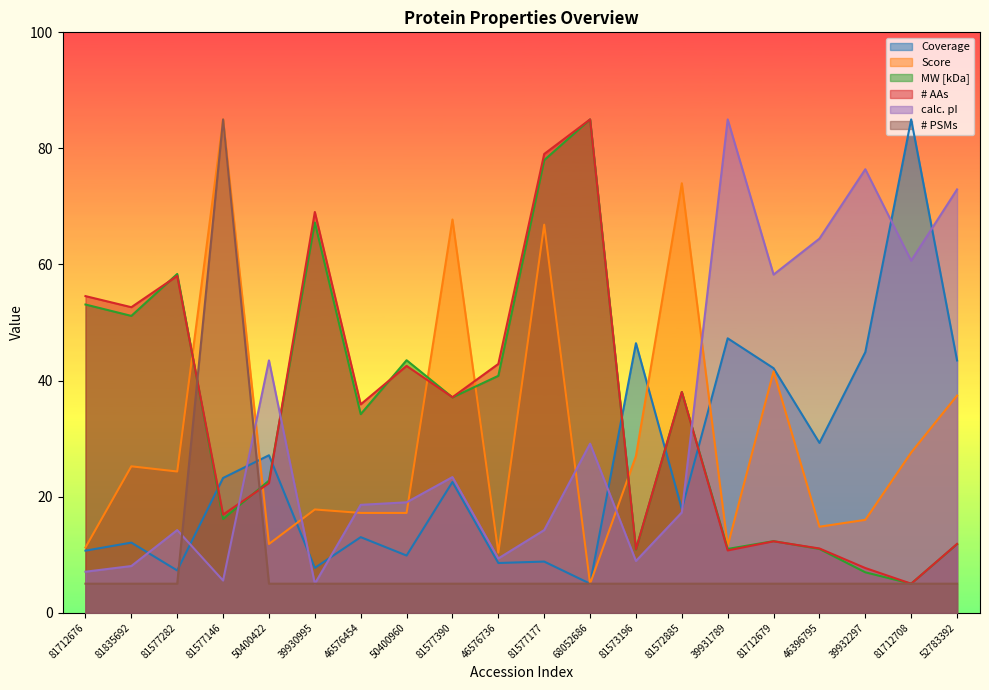

The Coverage series shows 26.5 at 81712679. True or false?

False